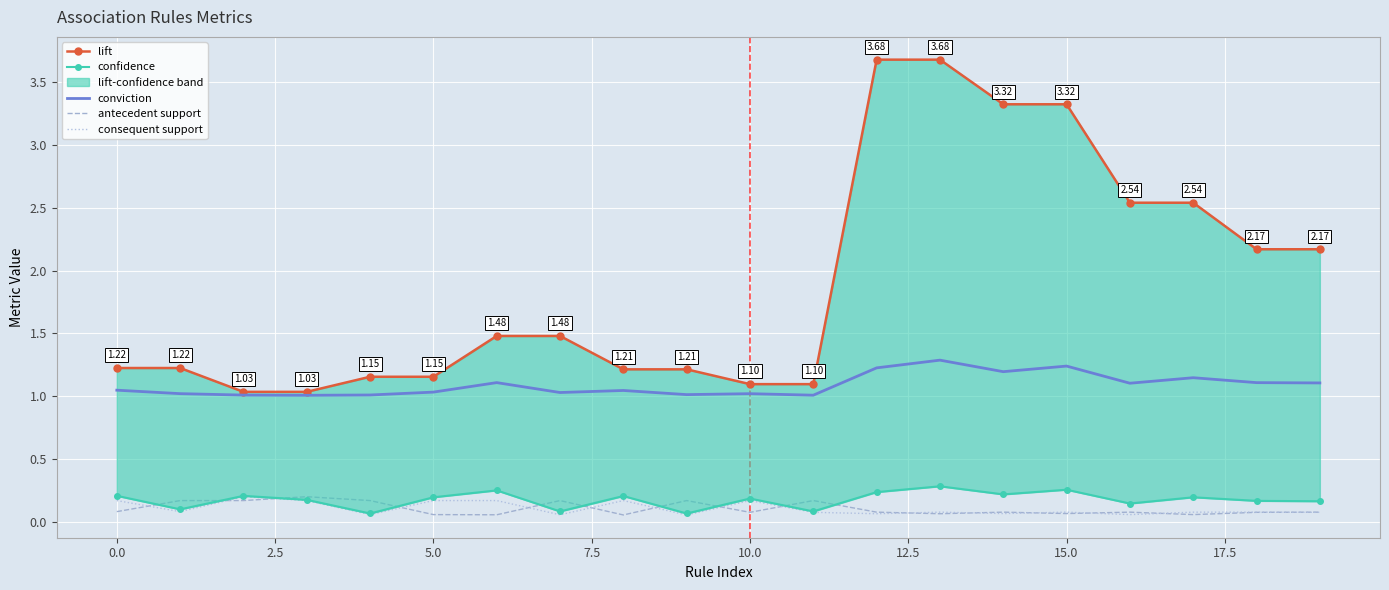

True or false: antecedent support and conviction intersect in this chart.

False